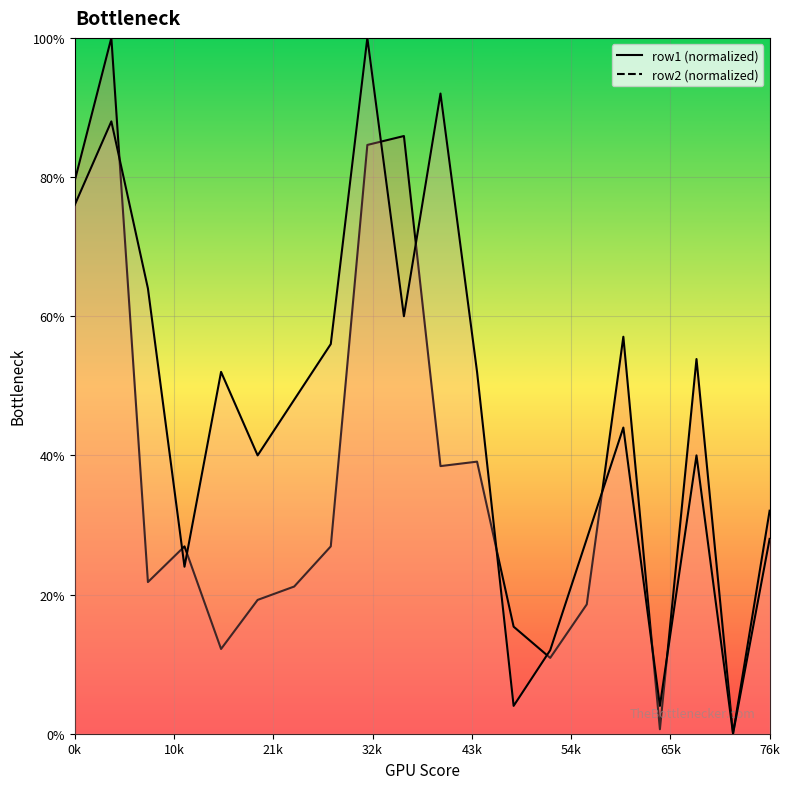

Rank the series by their maximum value, from lowest to highest.

row1, row2